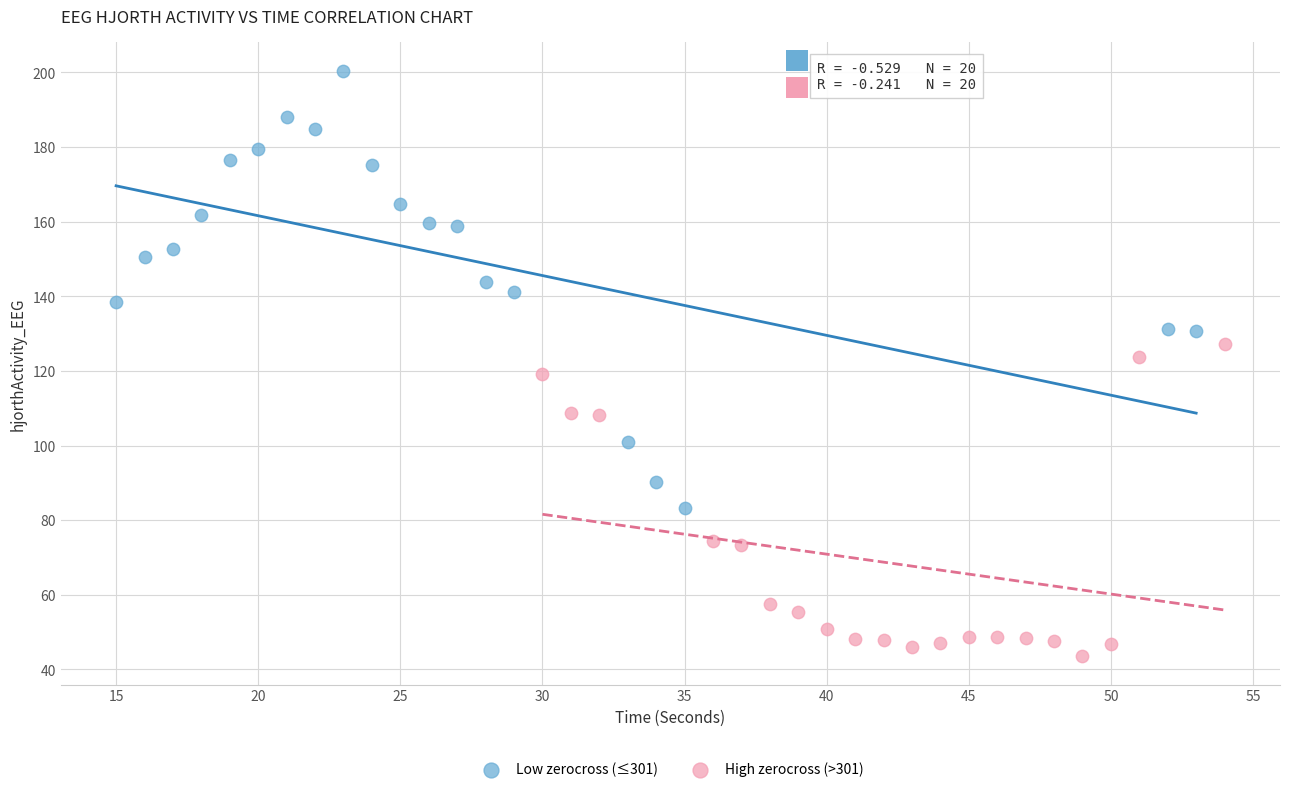

Which series has the widest spread of Y values?

Low zerocross (≤301)